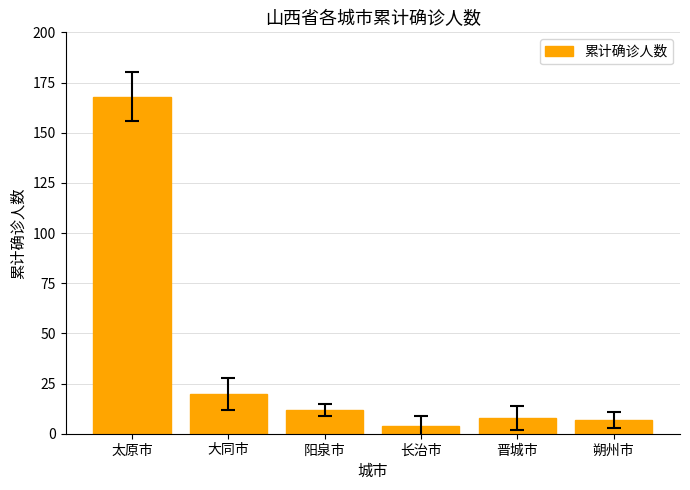

How many data points are less than 12?

3